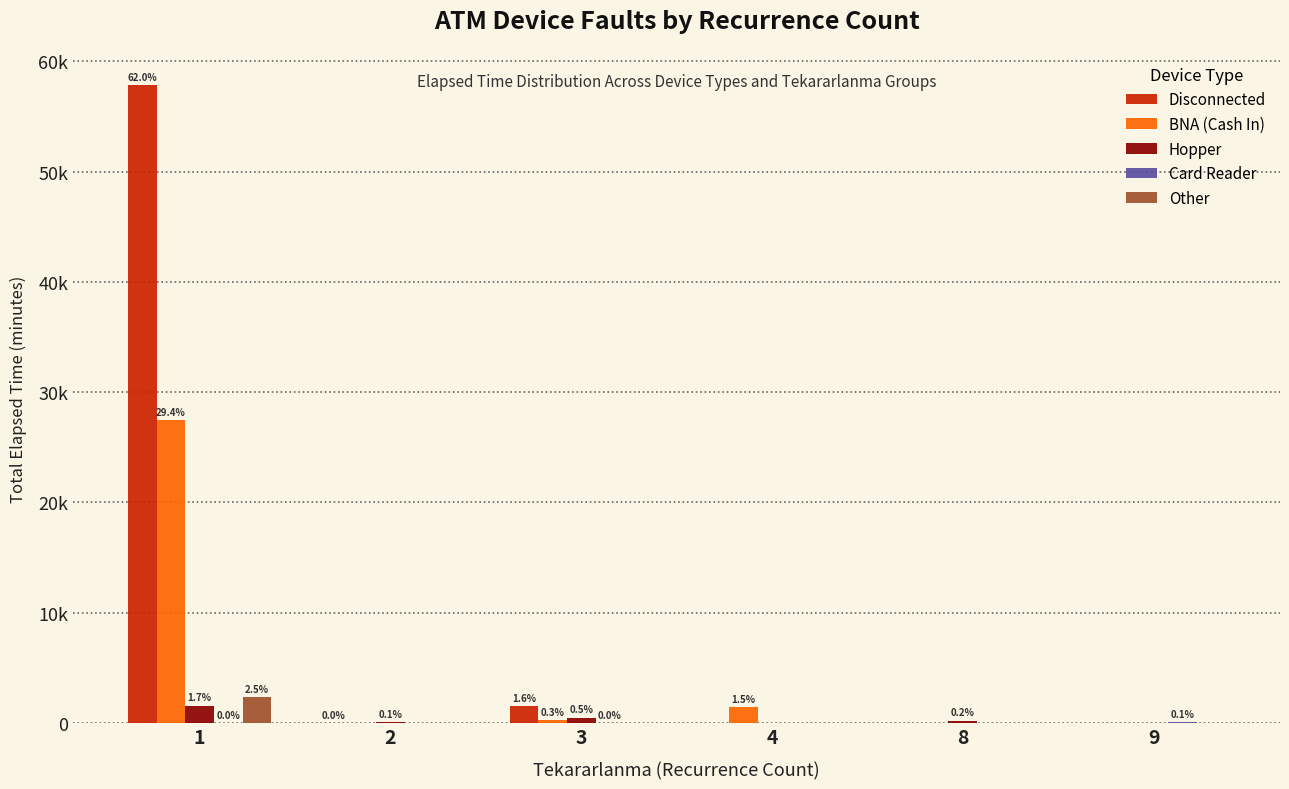

What is the highest value of the Hopper series?

1580